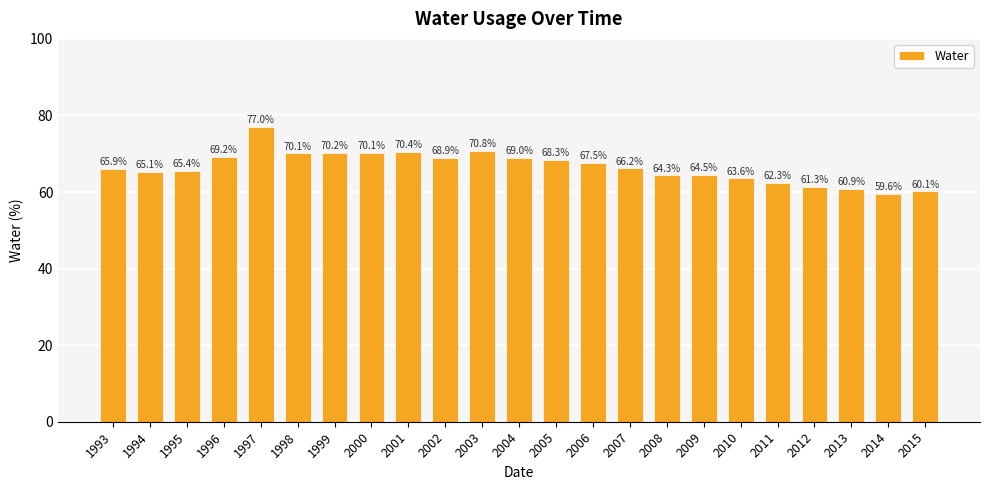

Where is the data nearest to the value 68?

2005